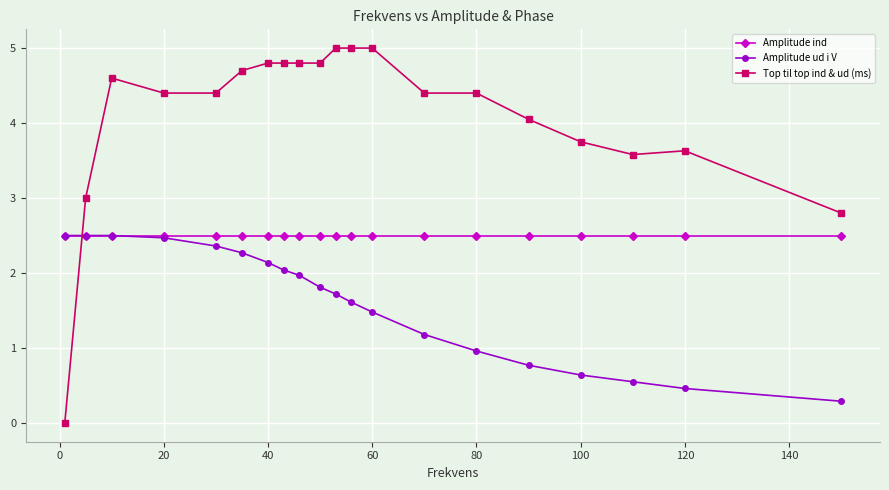

What is the maximum value shown in the chart?

5.0